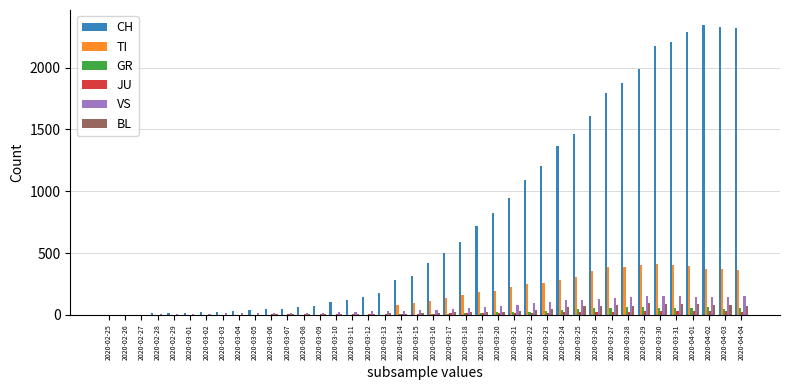

What is the sum of all VS values?

2550